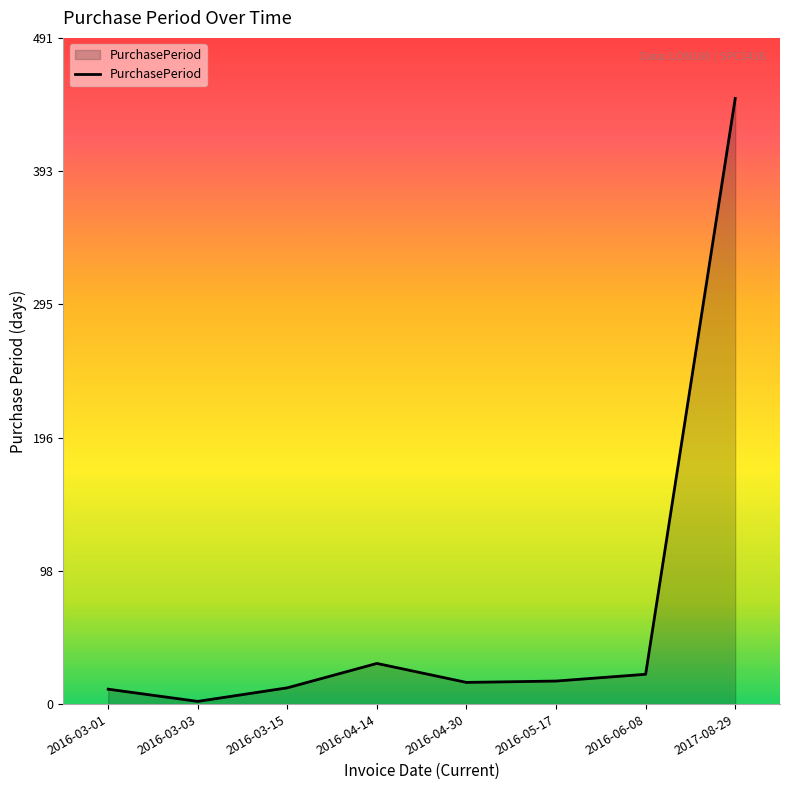

Between 2017-08-29 and 2016-04-30, which is larger?

2017-08-29